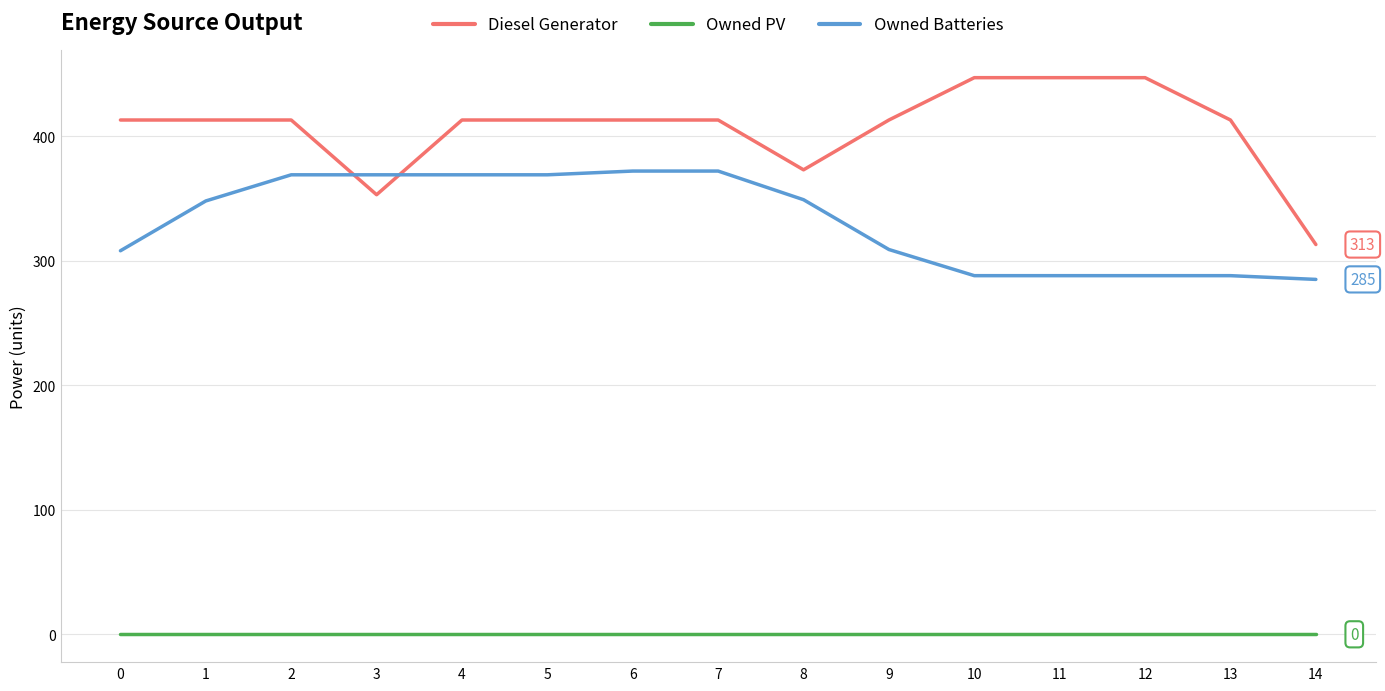

Which series has the widest spread of values?

Diesel Generator